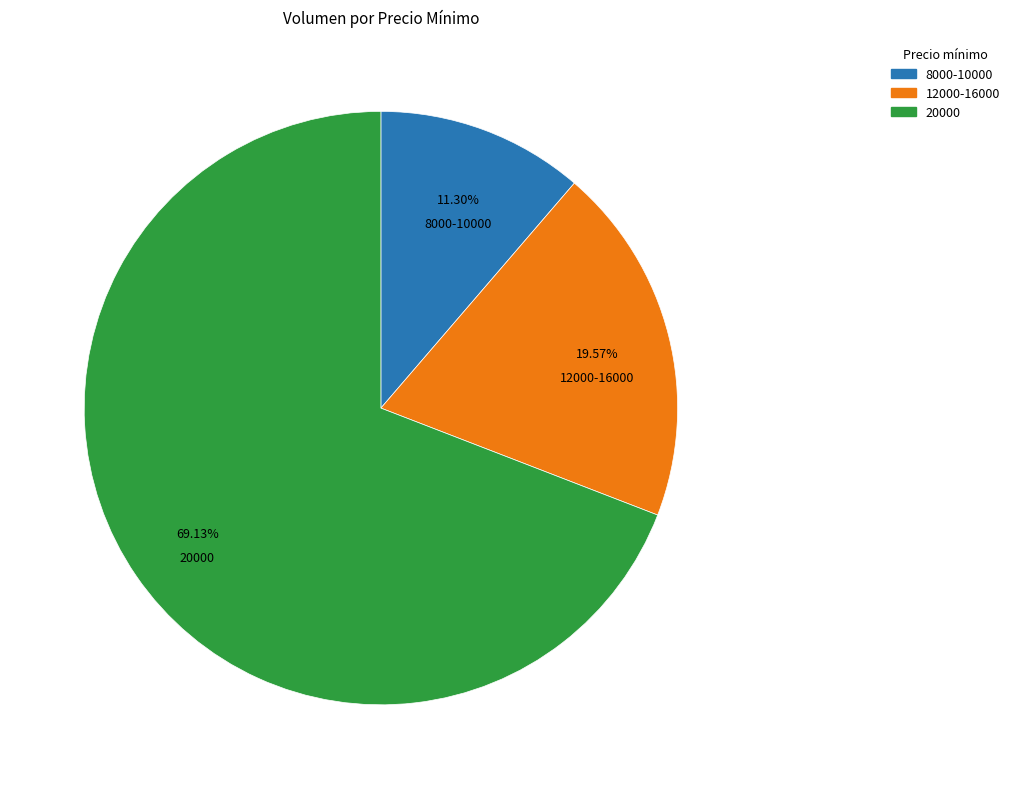

Does any single category account for the majority?

Yes